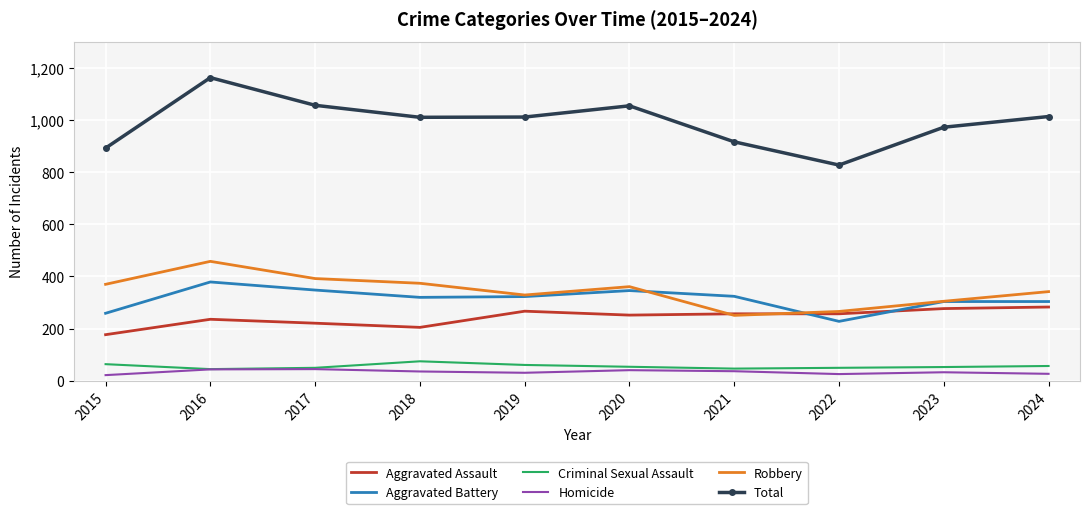

True or false: Total and Aggravated Battery intersect in this chart.

False